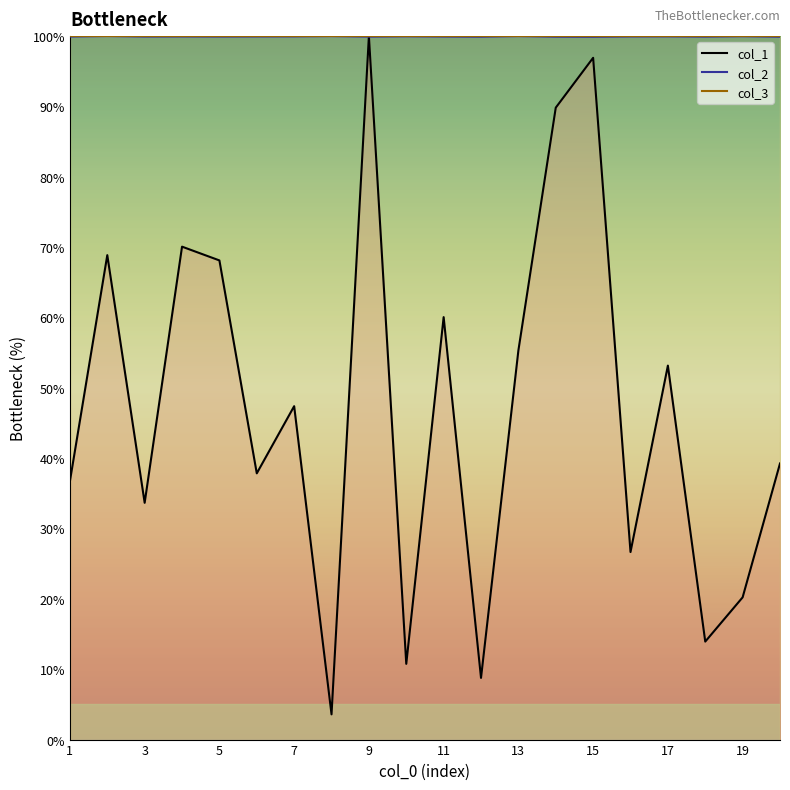

Does the chart have visible grid lines?

No